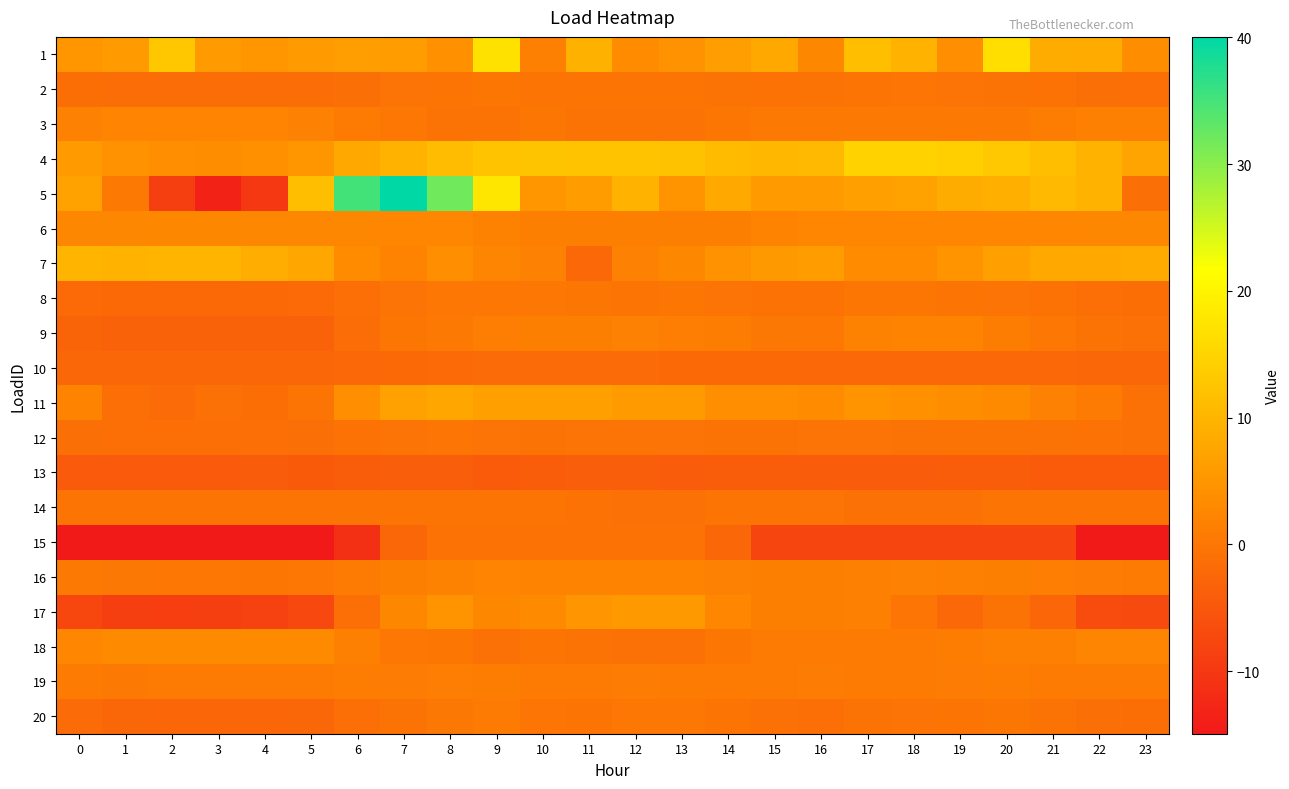

What is the spread (max minus min) of values at 1?

24.7